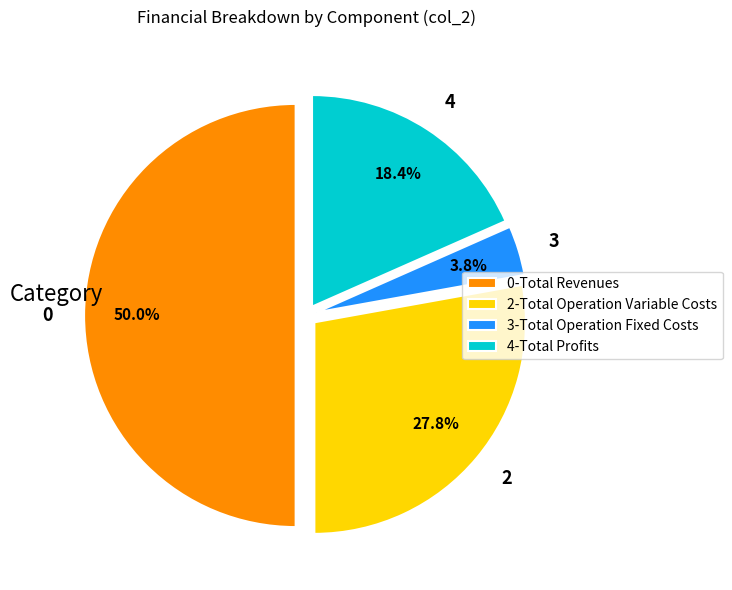

How many segments does this pie chart have?

4